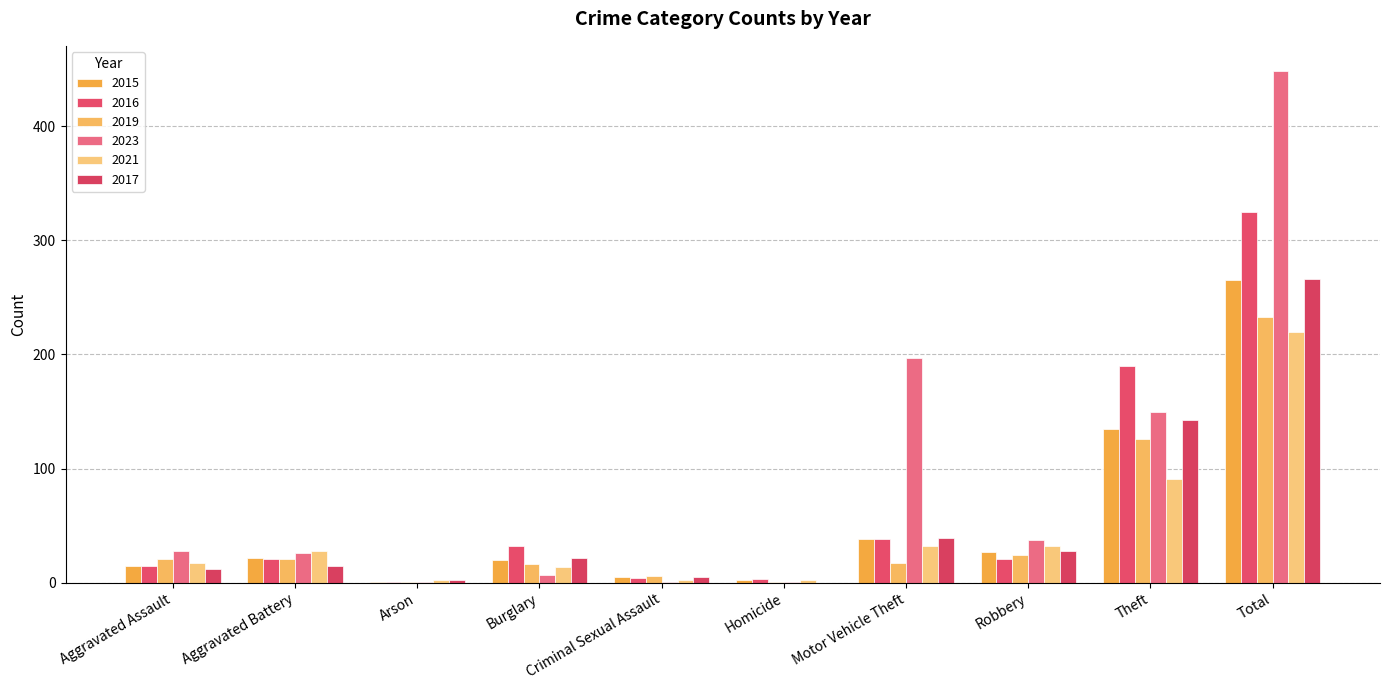

True or false: 2021 has a value of 1 at Homicide.

False